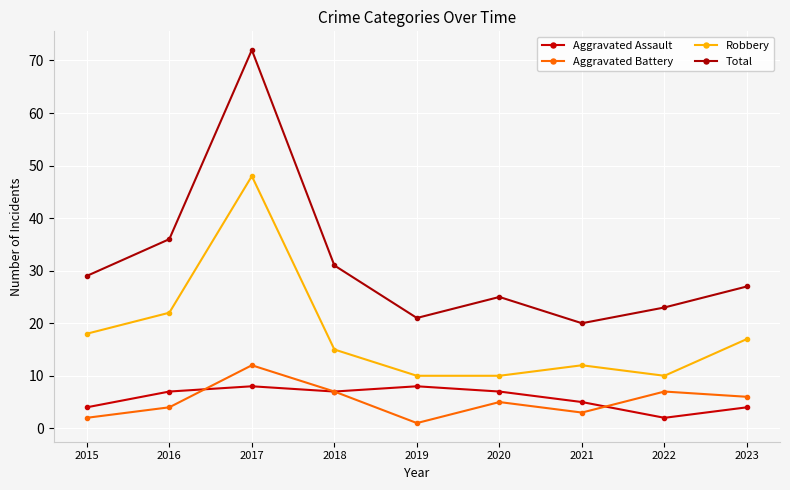

In Aggravated Battery, how many points are lower than both neighbors (excluding endpoints)?

2